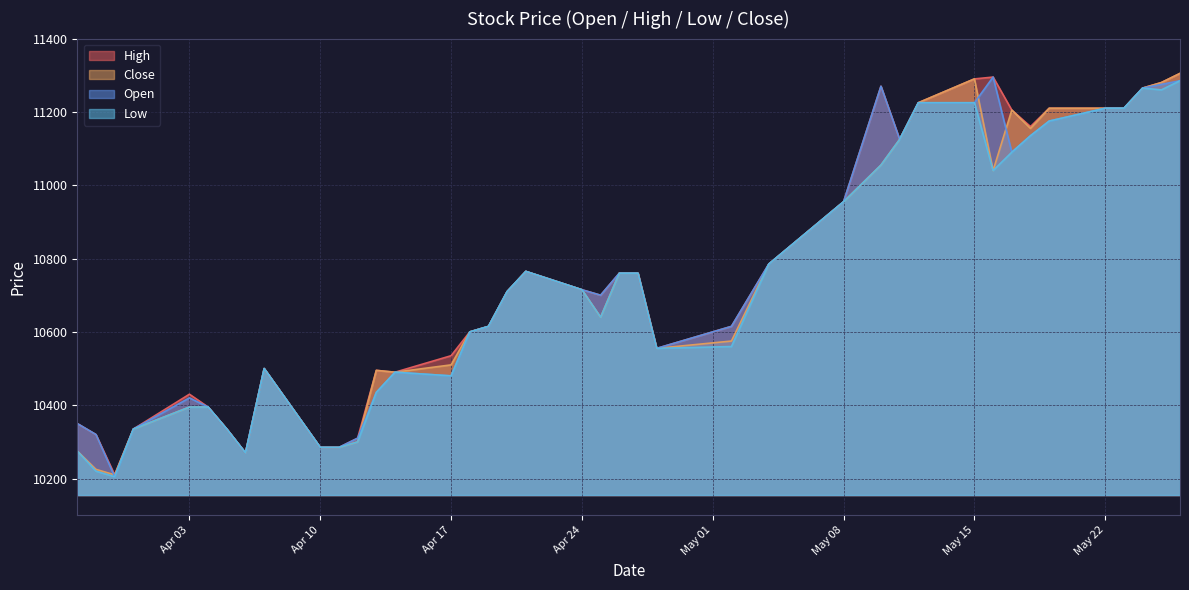

At which category does the chart reach its peak across all series?

2017-05-26